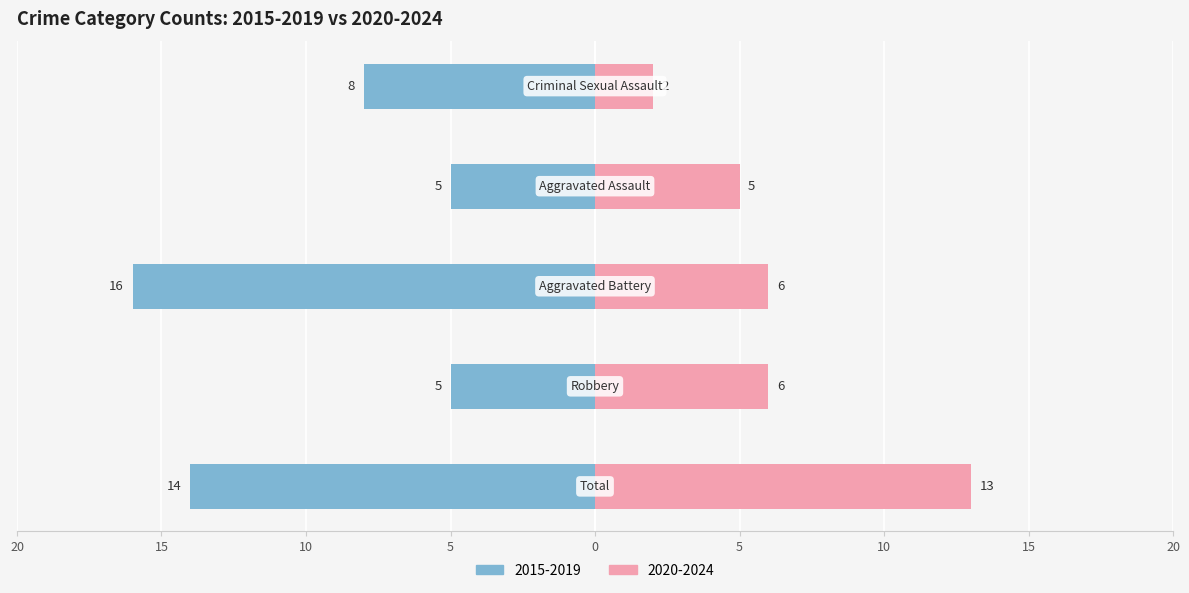

Which series has the widest spread of values?

Left (2015-2019 avg)